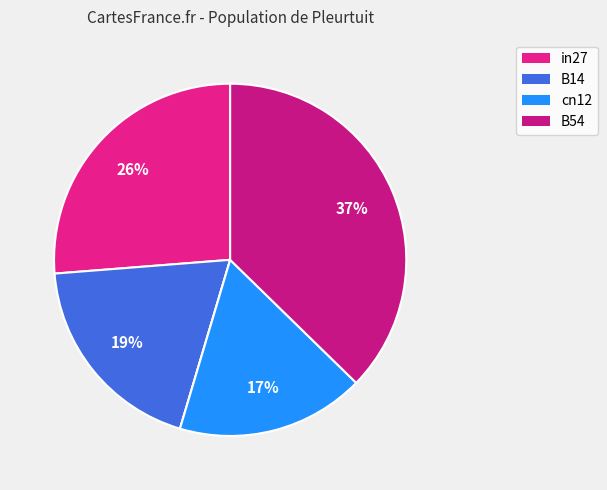

Count the number of slices in the pie.

5